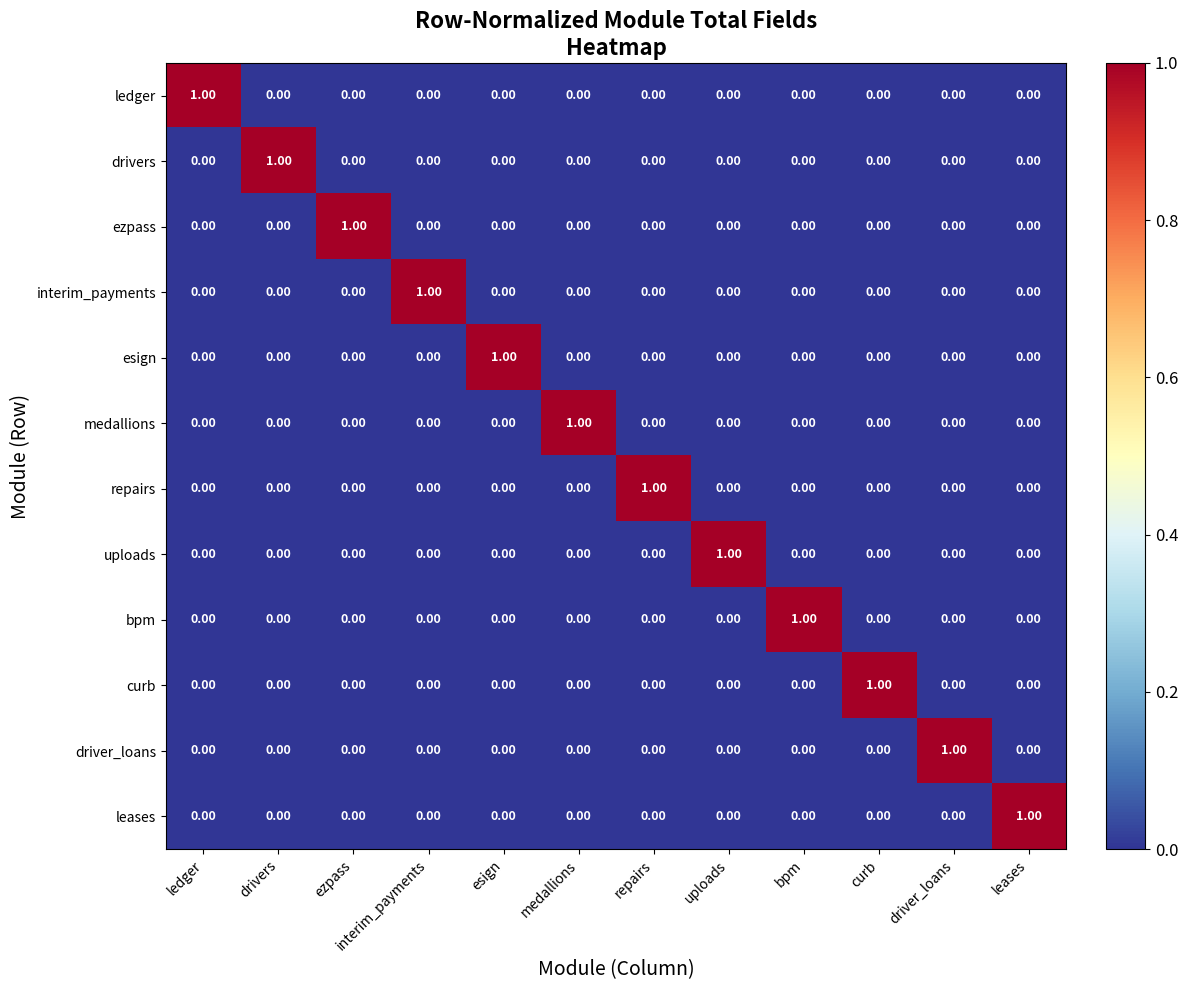

Which category has the highest value in the ledger series?

ledger